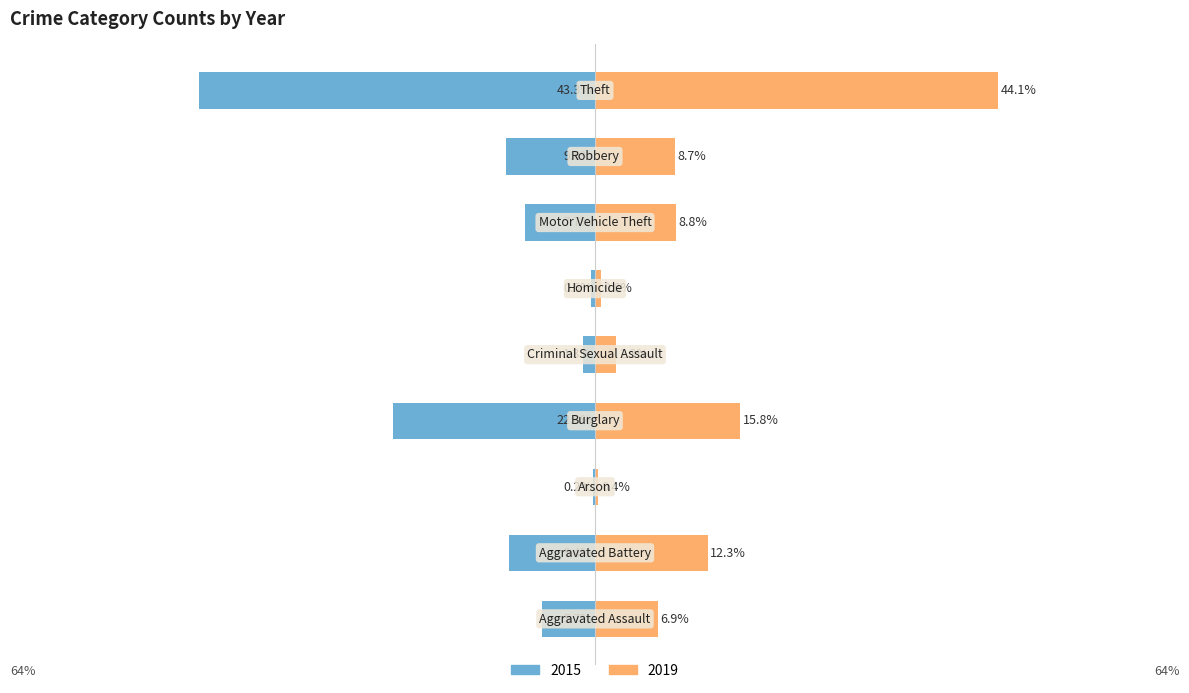

How many data points in 2019 are less than 8?

4